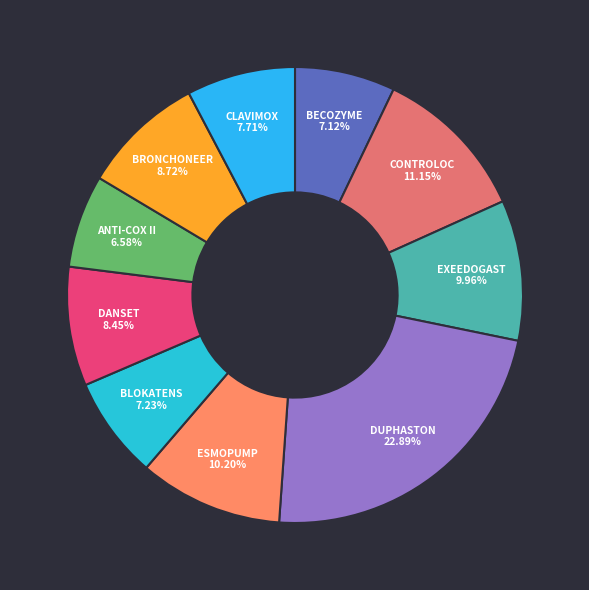

Is there a majority slice in this chart?

No